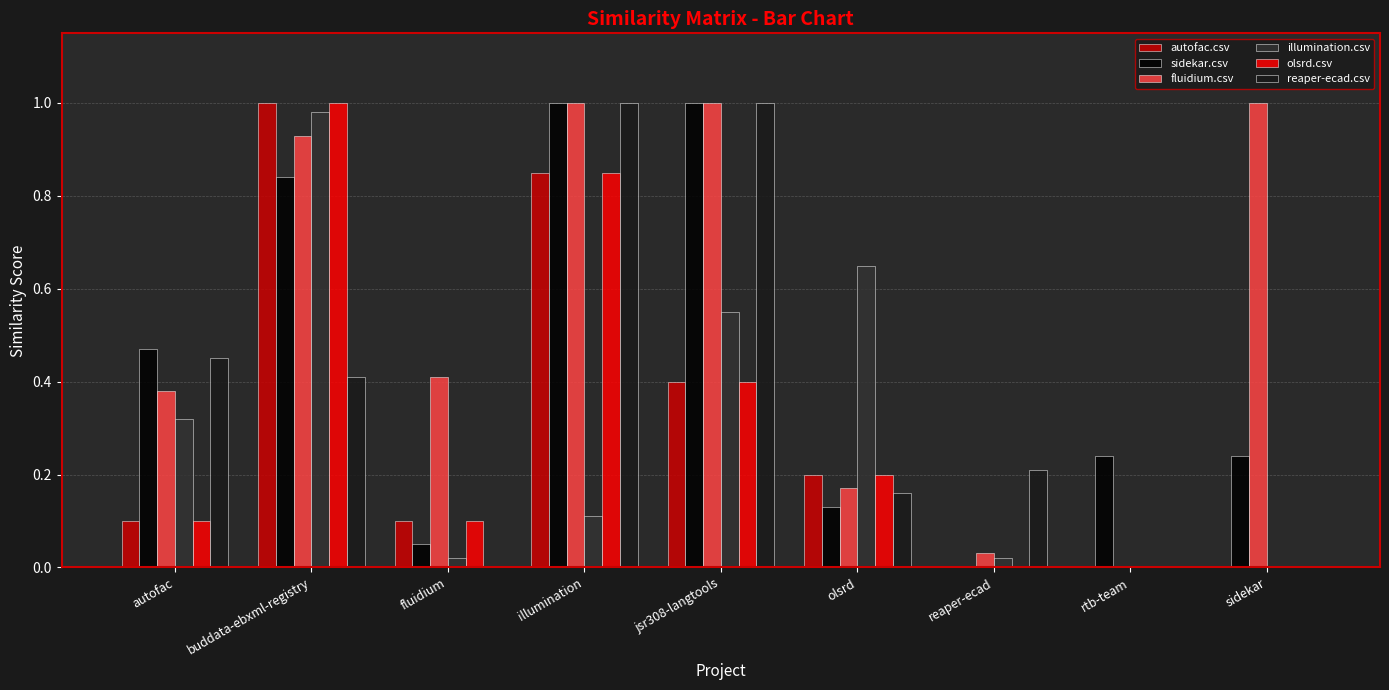

At which category is the sum across all series the highest?

buddata-ebxml-registry